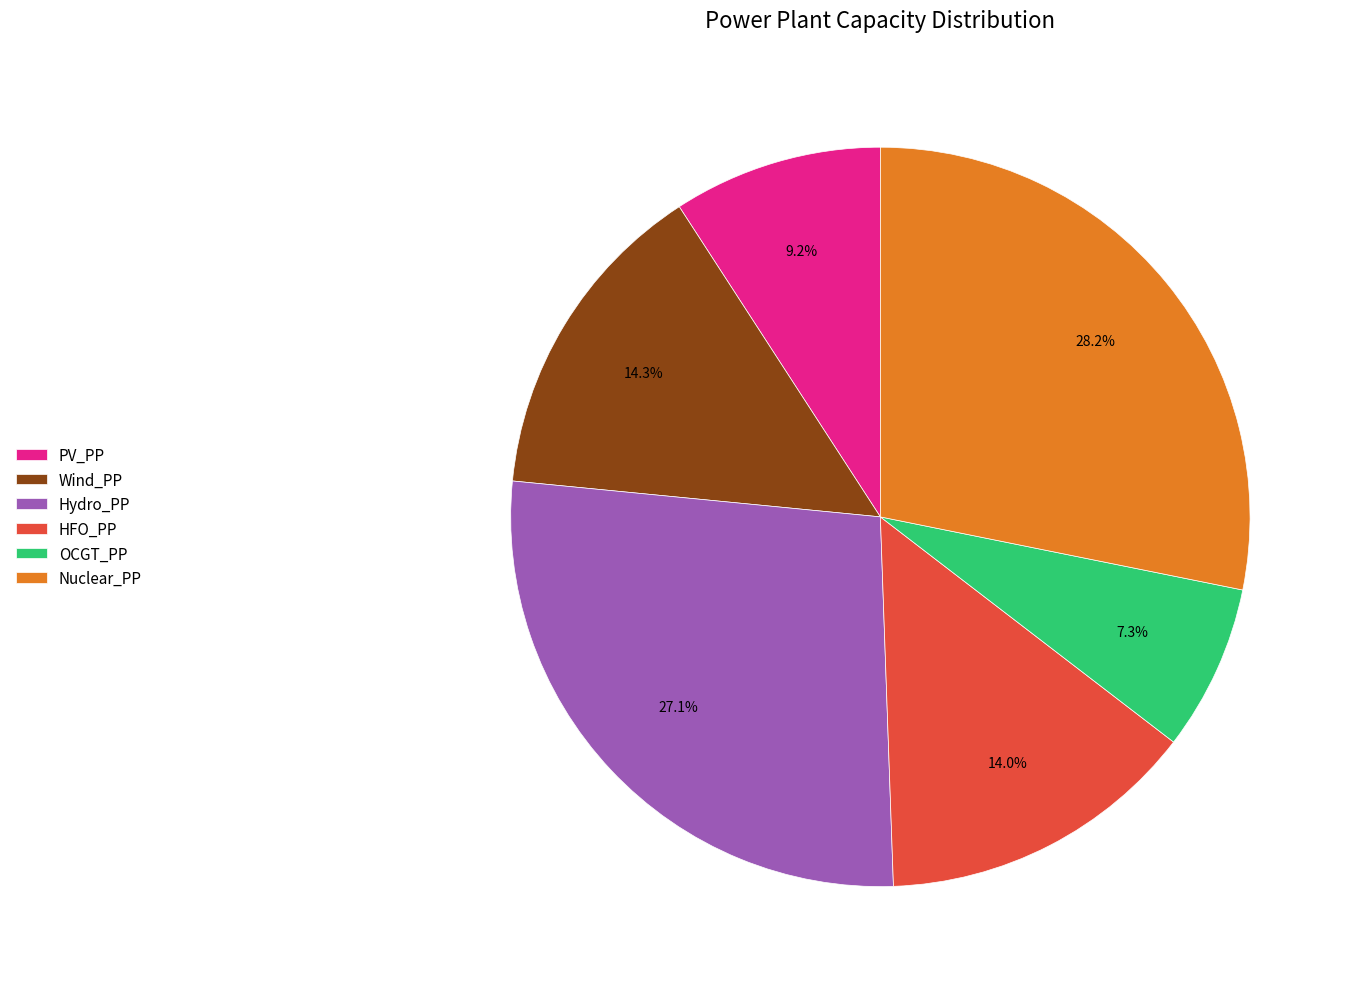

To the nearest percent, what is the average slice percentage?

17%